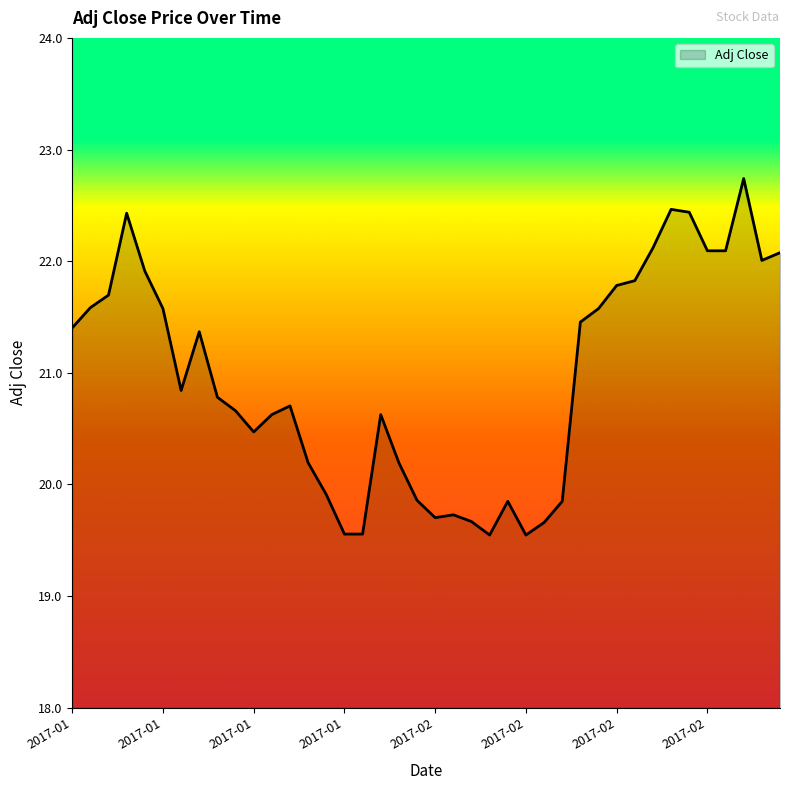

How many lines are shown in the chart?

1